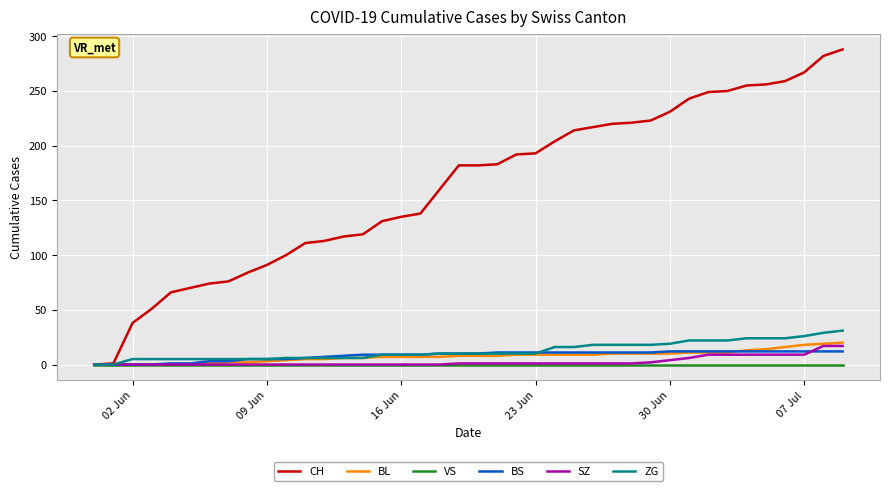

Which series has the largest total across all categories?

CH